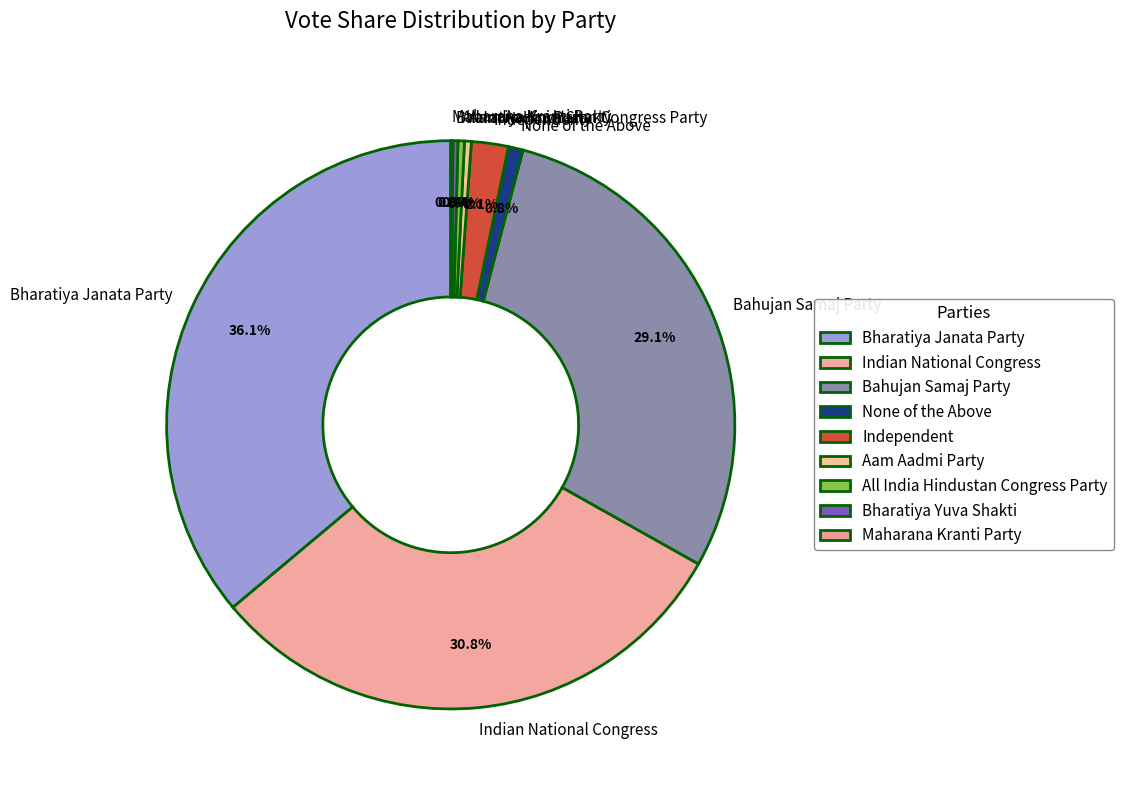

Which category has the biggest portion of the pie?

Bharatiya Janata Party